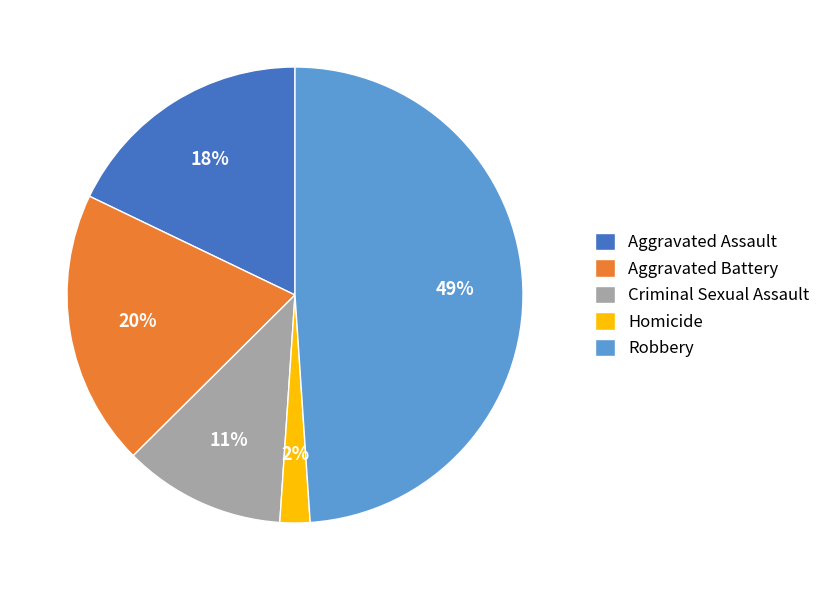

Is the sum of Aggravated Assault and Aggravated Battery greater than half?

No